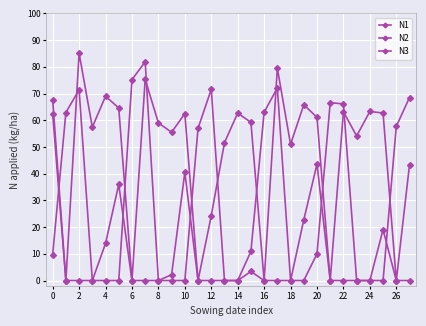

Does the chart have visible grid lines?

Yes